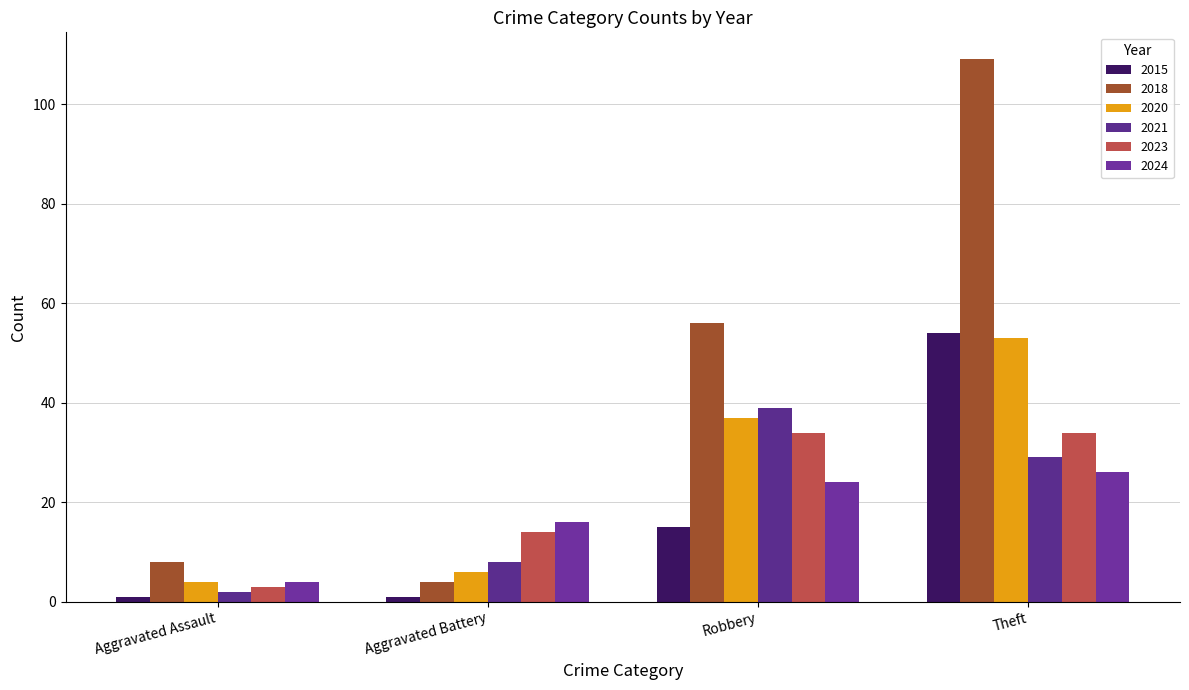

Which has a higher value, Aggravated Assault or Robbery?

Robbery